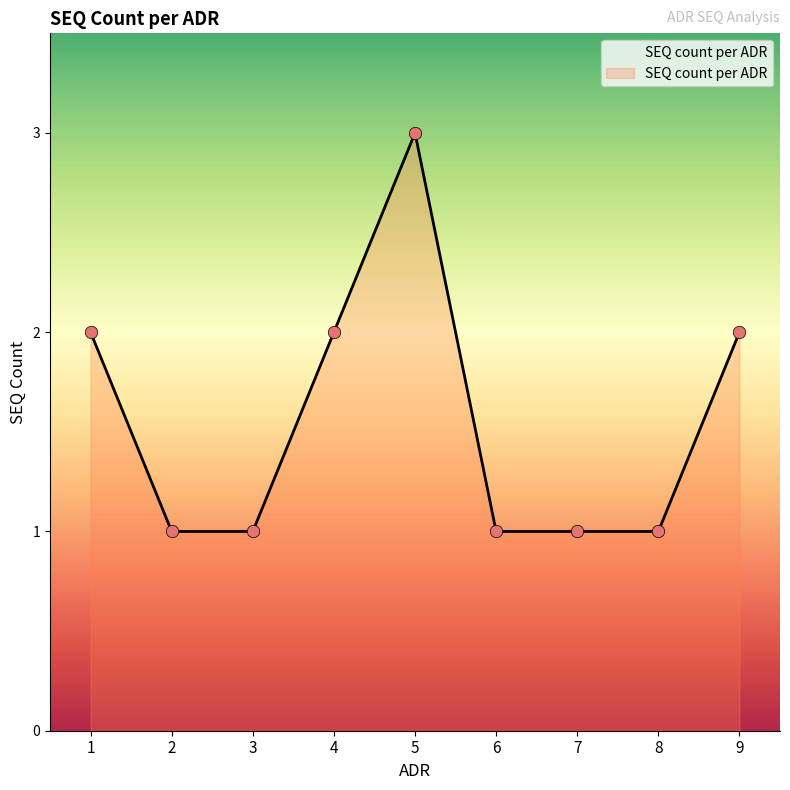

Approximately how many times larger is the value at 2 compared to 7?

1.0